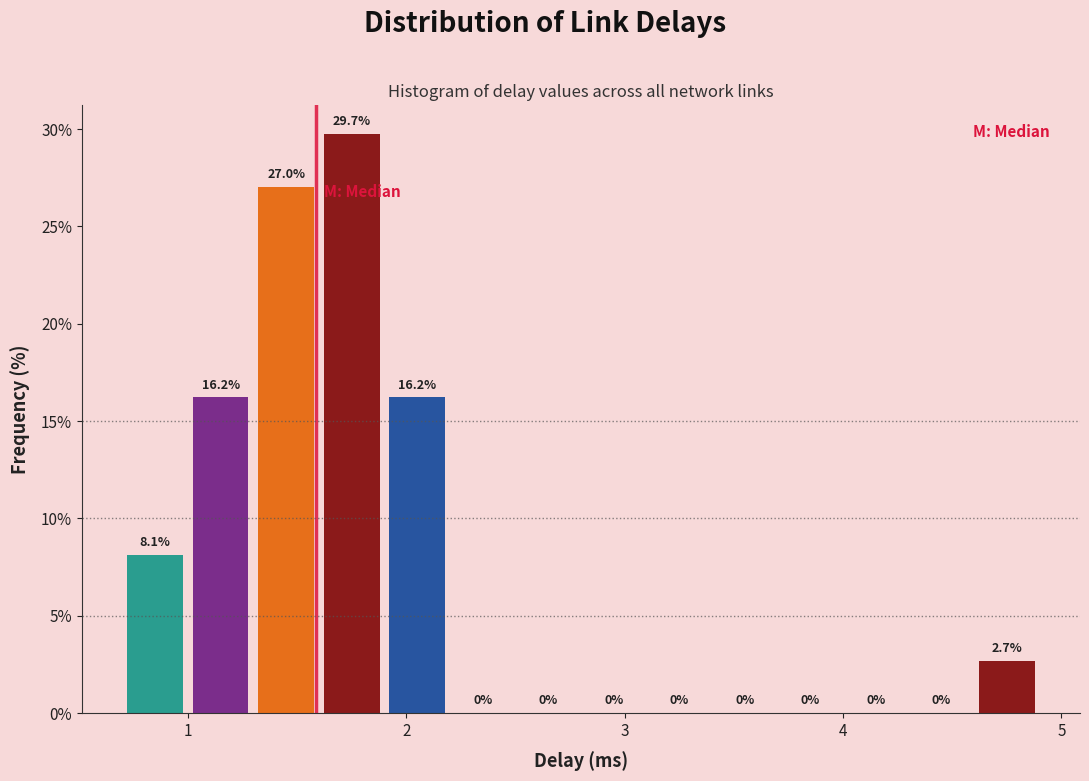

Read against the x-axis, roughly where is the centre of the tallest bar?

1.8